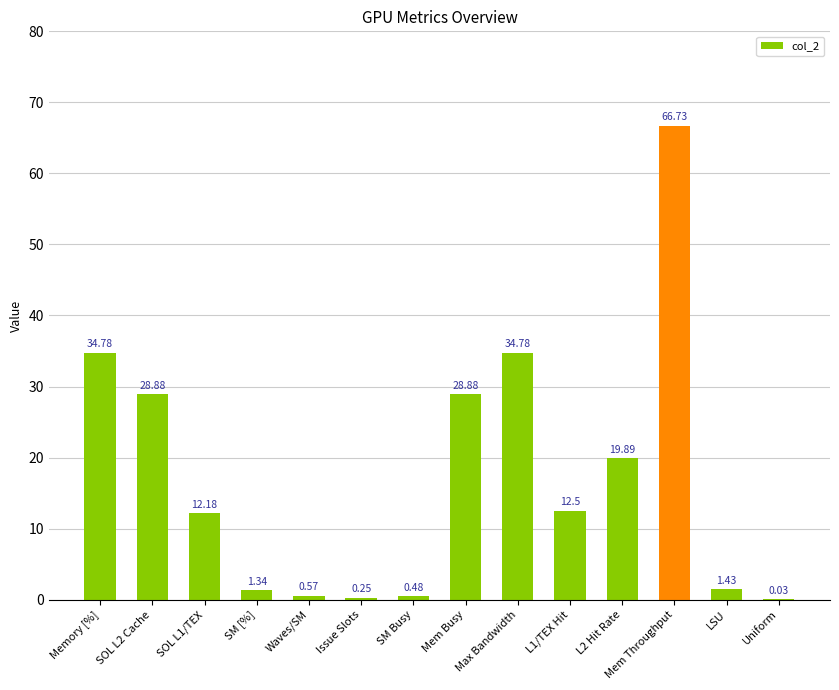

The value at L1/TEX Hit is 6.0. True or false?

False